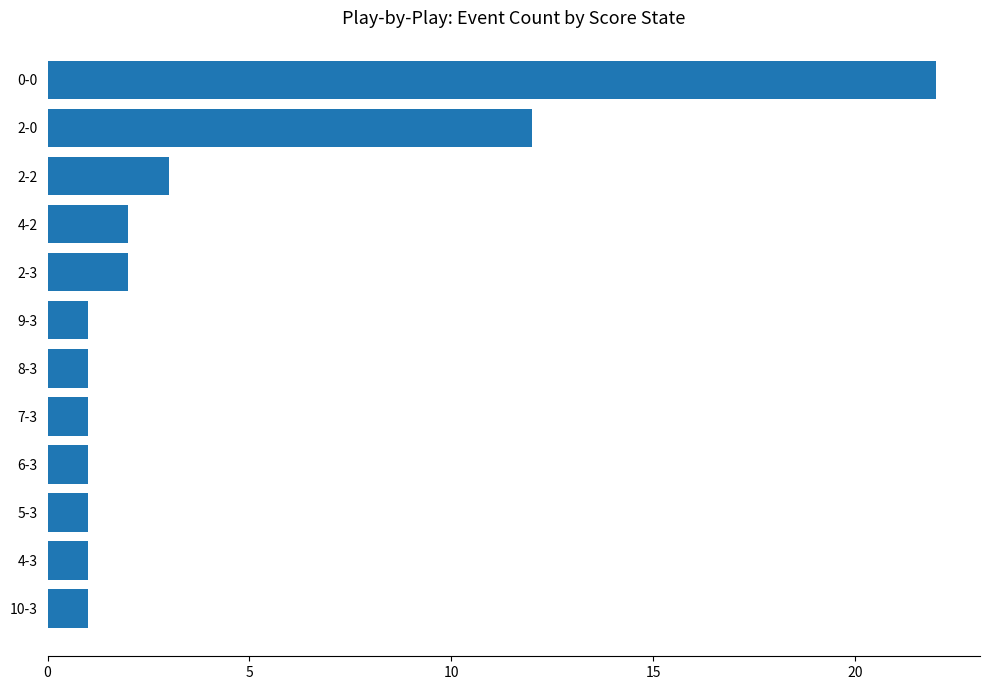

What is the difference between the maximum and minimum values?

21